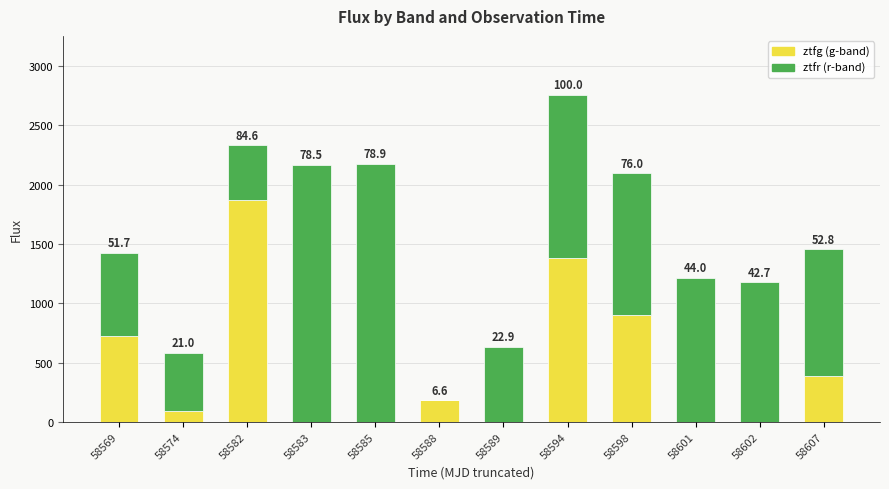

Does the chart contain stacked bars?

Yes